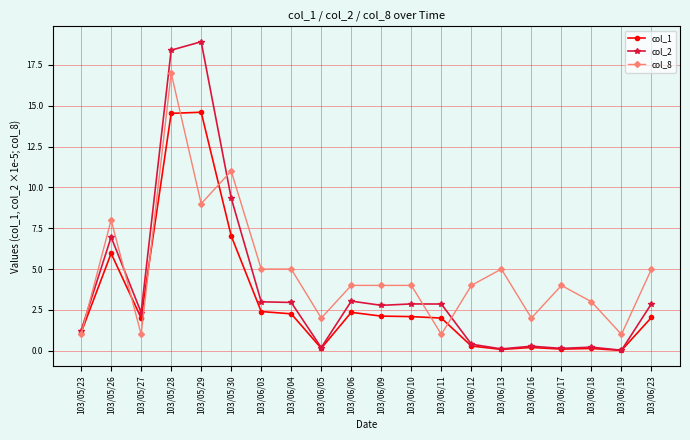

What is the label of the 11th point from the right?

103/06/06